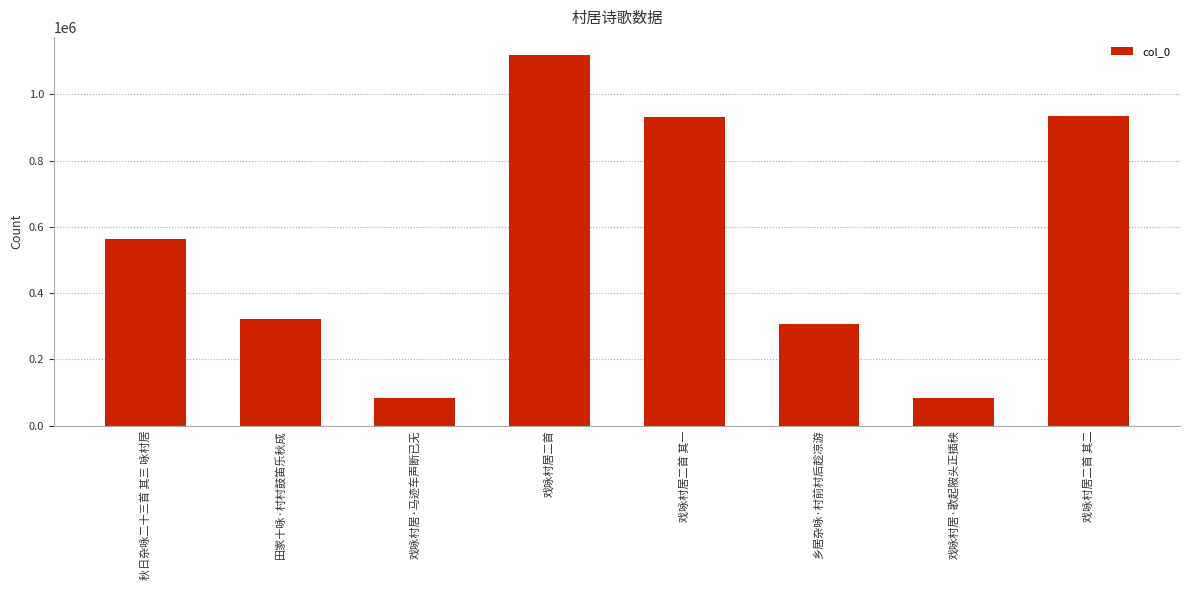

What is the ratio of the value at 戏咏村居二首 其二 to the value at 戏咏村居·马迹车声断已无?

11.3